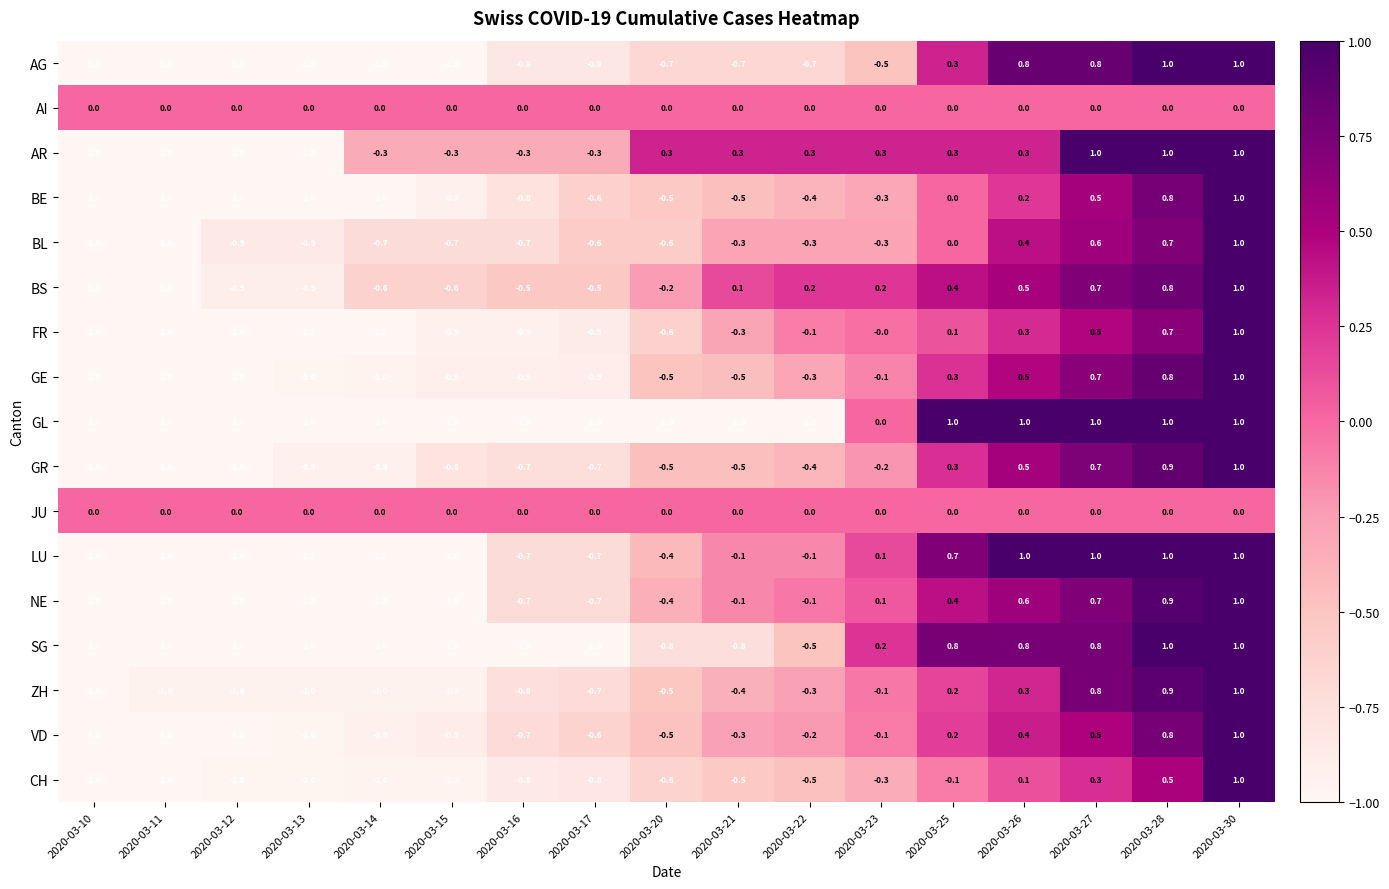

What is the difference between the highest and lowest values at 2020-03-17?

1.0